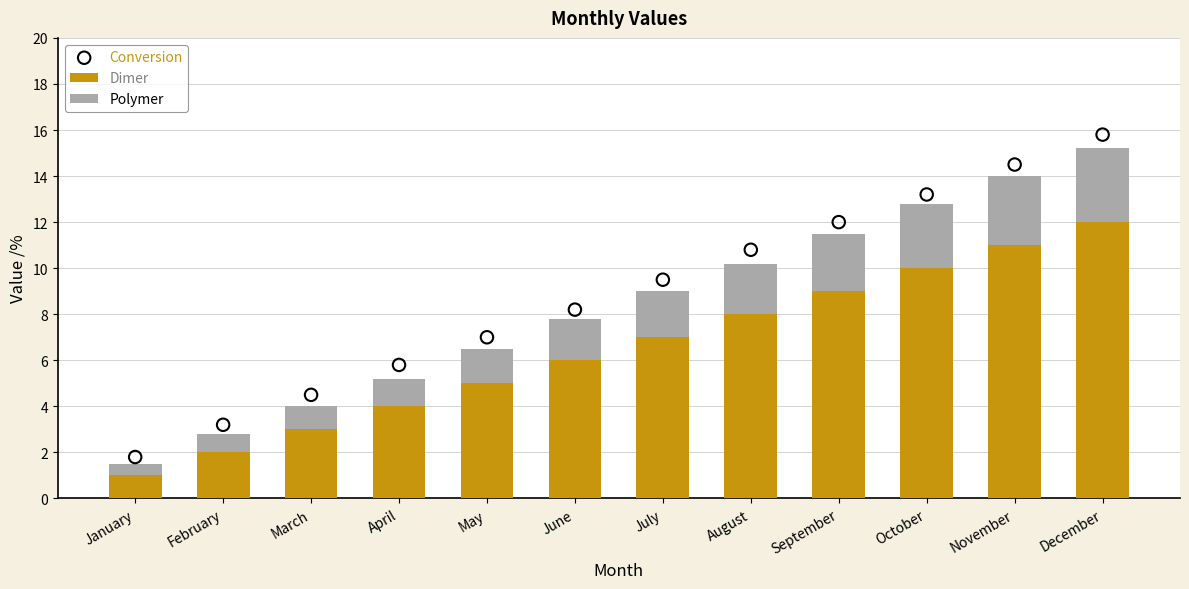

Which series contains the lowest Y value?

Polymer